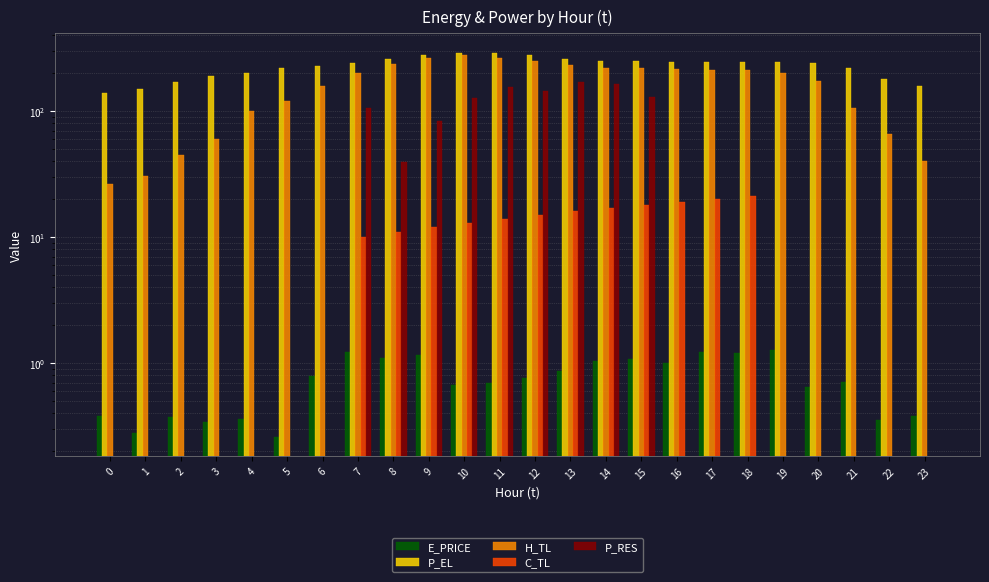

At which category is the sum across all series the highest?

11